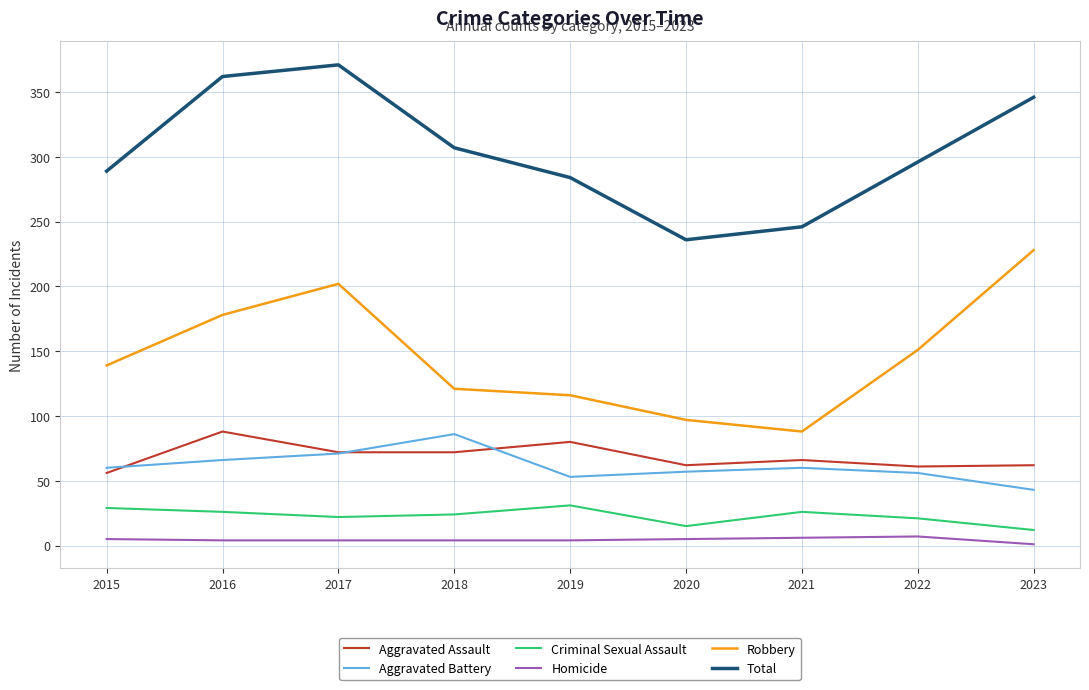

What are all the series names shown in the legend?

Aggravated Assault, Aggravated Battery, Criminal Sexual Assault, Homicide, Robbery, Total